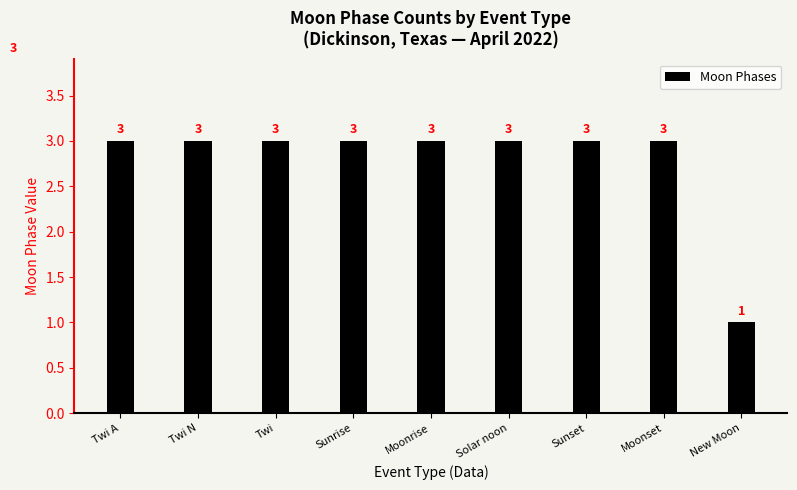

Read the value at New Moon.

1